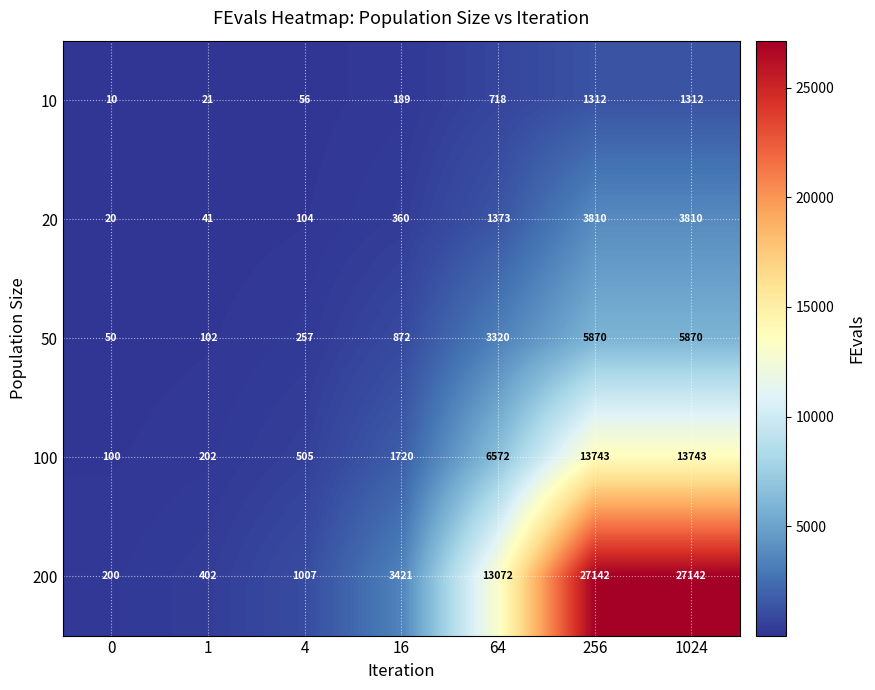

At which label is 50 closest to 2960?

64